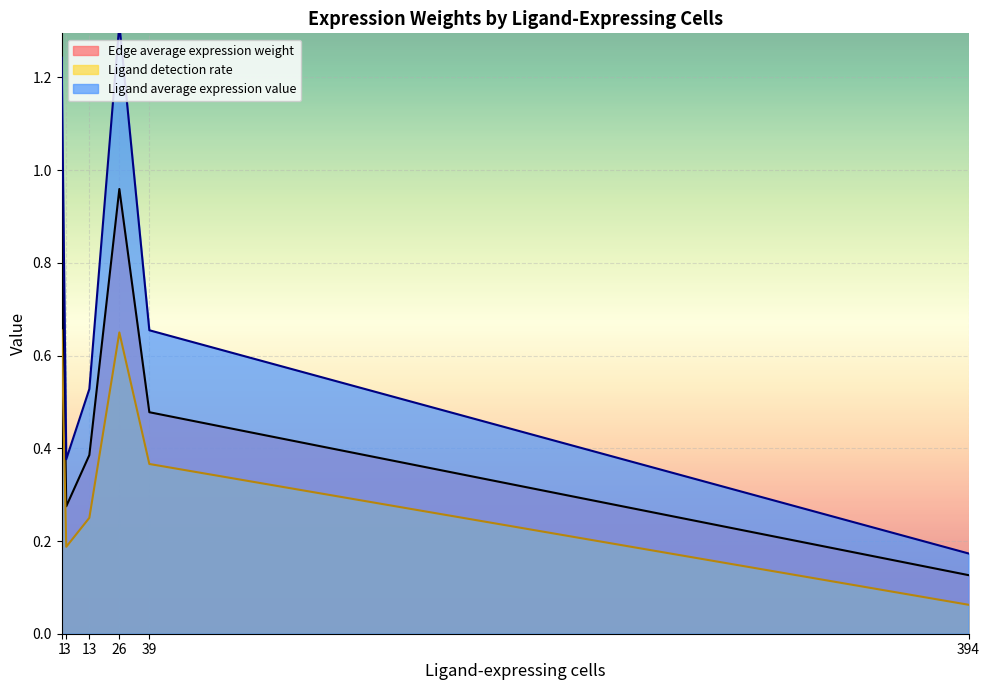

What are all the series names shown in the legend?

Edge average expression weight, Ligand detection rate, Ligand average expression value